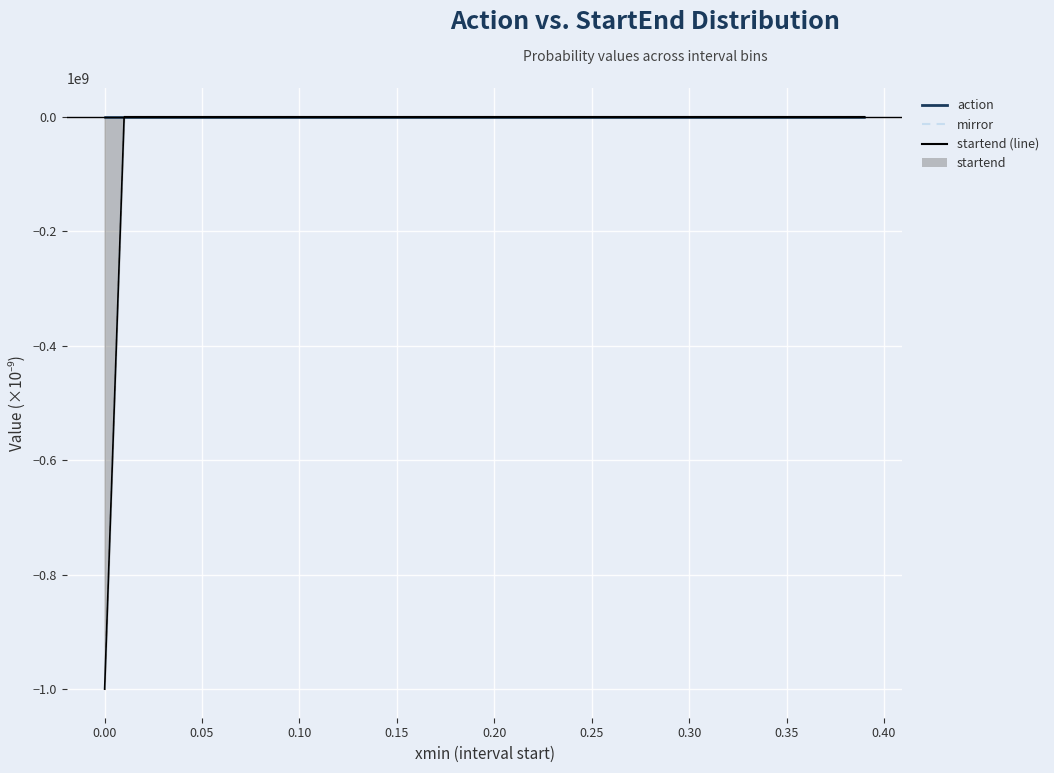

True or false: mirror and action (line) cross at least once.

False